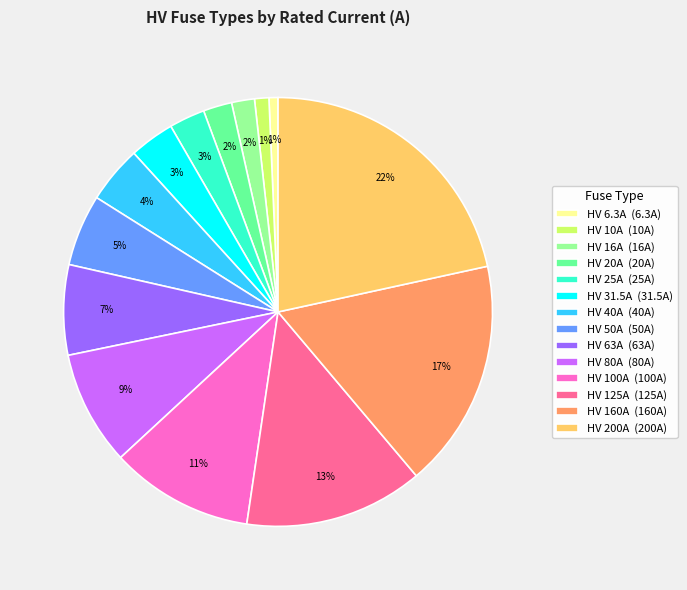

To the nearest percent, what is the combined percentage of HV 63A (63A) and HV 125A (125A)?

20%